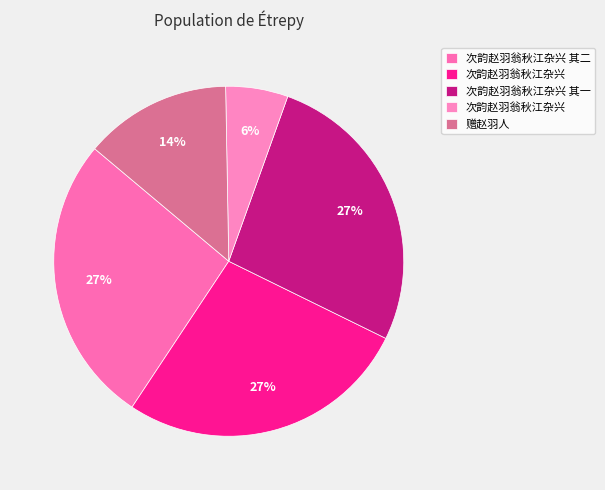

What is the largest slice in the pie chart?

次韵赵羽翁秋江杂兴